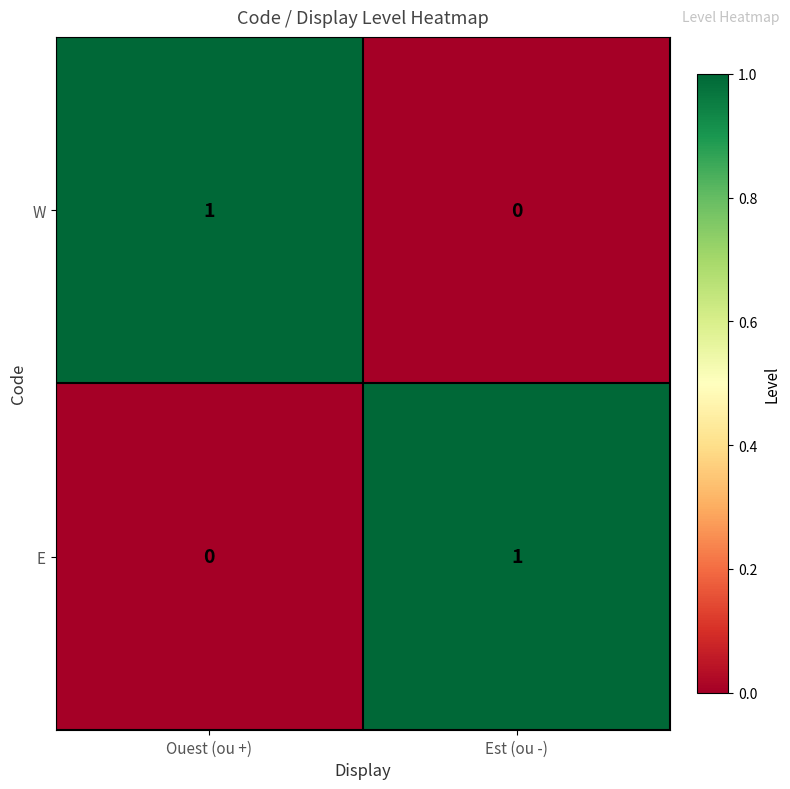

At how many categories does at least one series exceed 0?

2